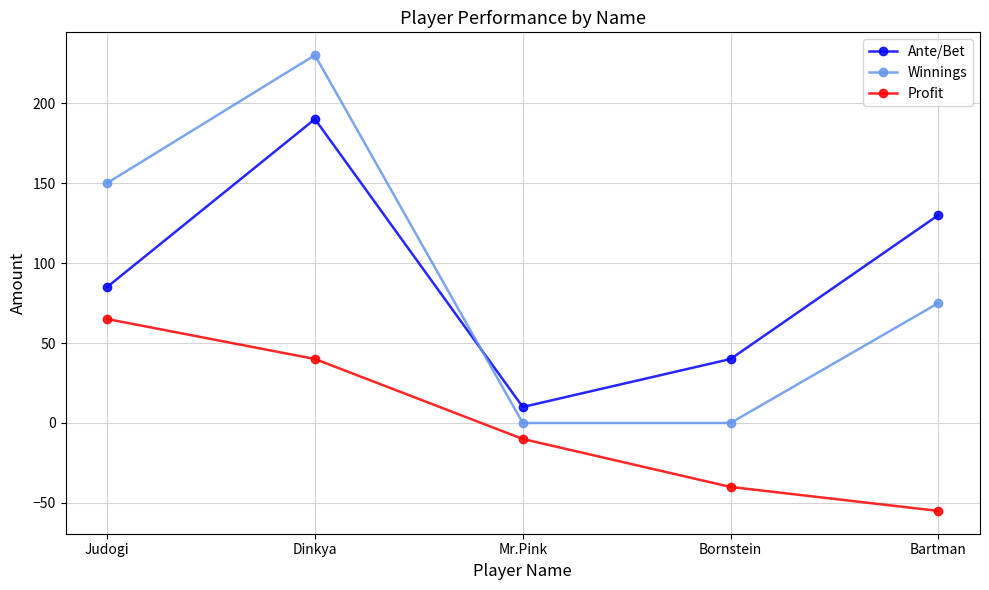

True or false: Winnings and Ante/Bet cross at least once.

True